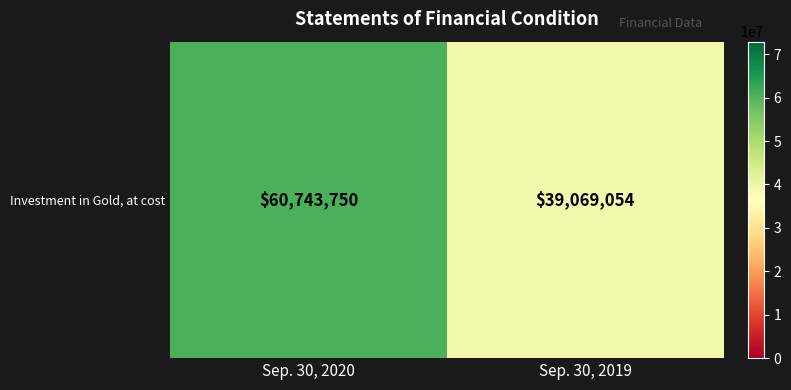

True or false: the data shows 60743750 at Sep. 30, 2020.

True